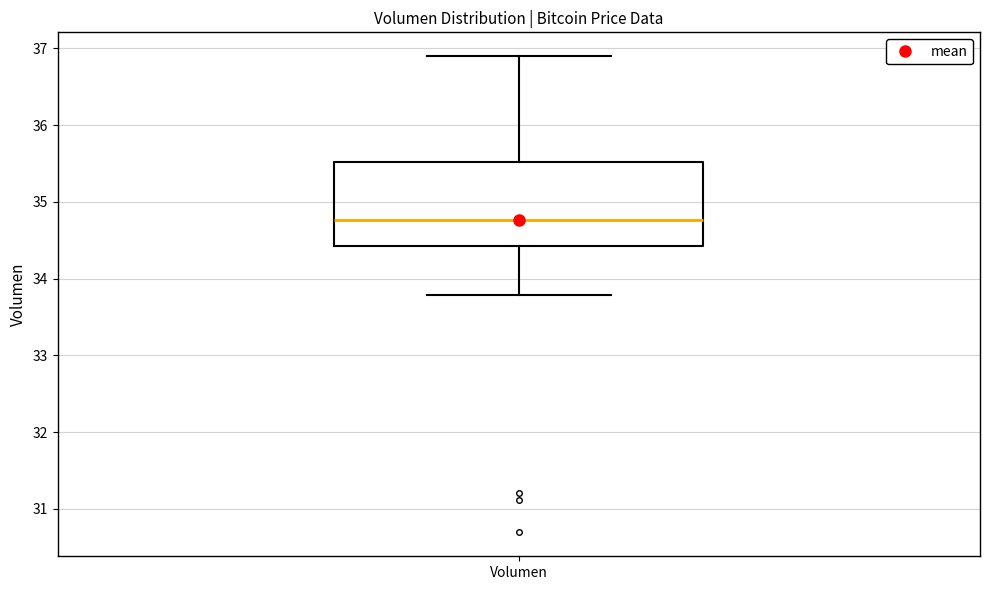

Read this box plot against the y-axis: the position of the median line, the range covered by the box, and the ends of both whiskers. The values are not printed on the chart, so give them approximately, as read against the axis.

median 34.8, box 34.4 to 35.5, whiskers 33.8 to 36.9